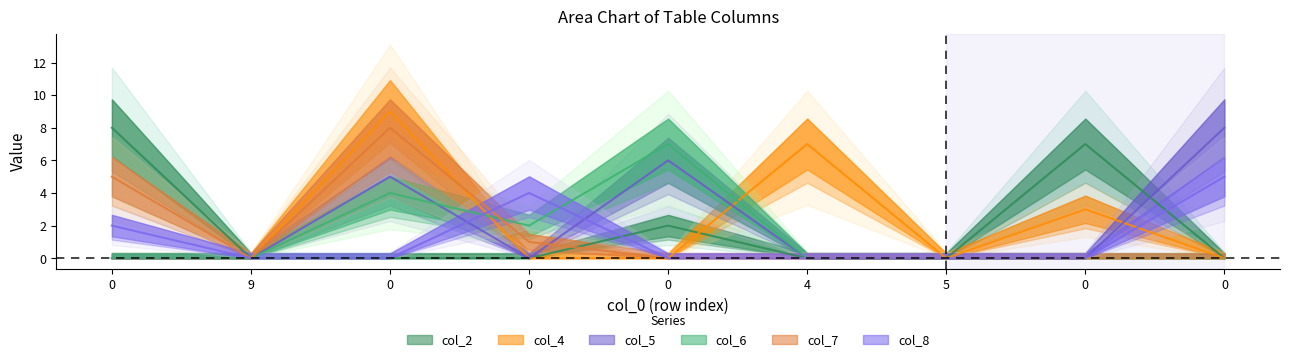

How many intersections are there between col_7 and col_6?

1